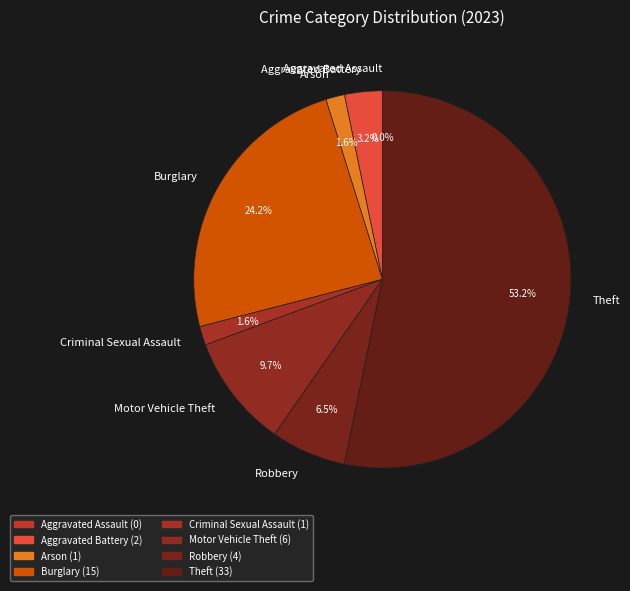

What percentage is the Burglary slice, to the nearest percent?

24%